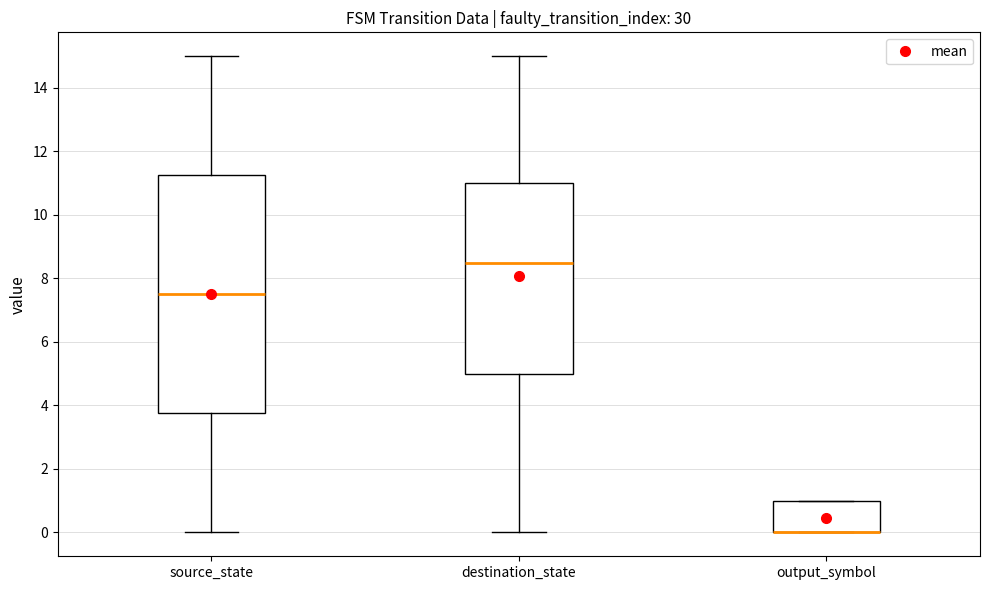

Comparing the boxes themselves (not the whiskers), which one is the tallest?

source_state